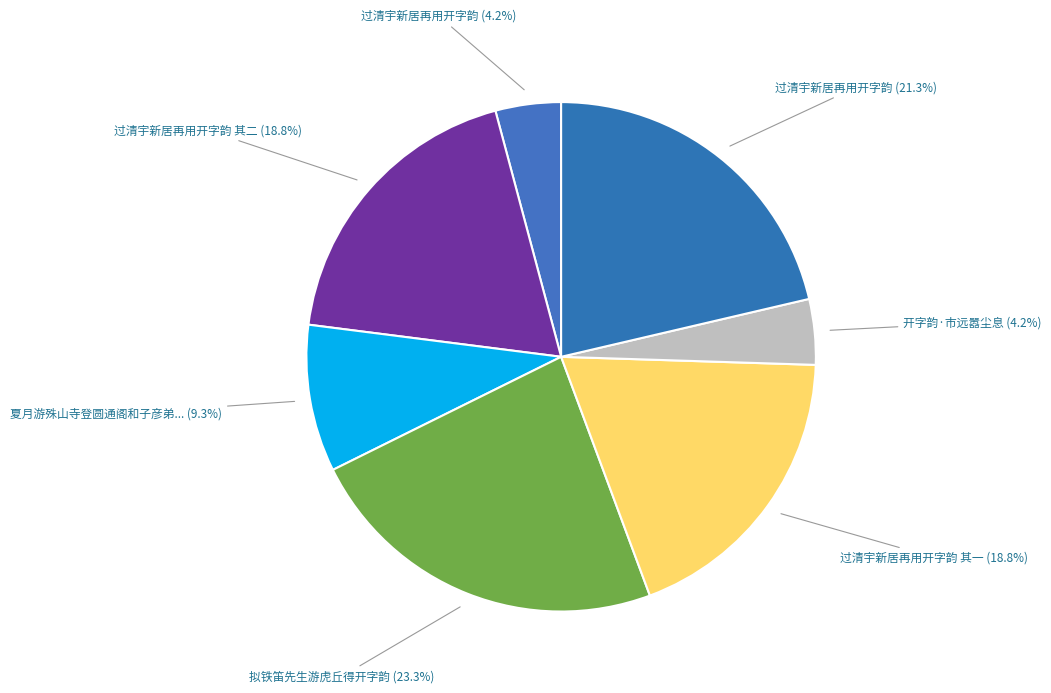

What percentage is NOT represented by 拟铁笛先生游虎丘得开字韵 (23.3%)?

76.7%